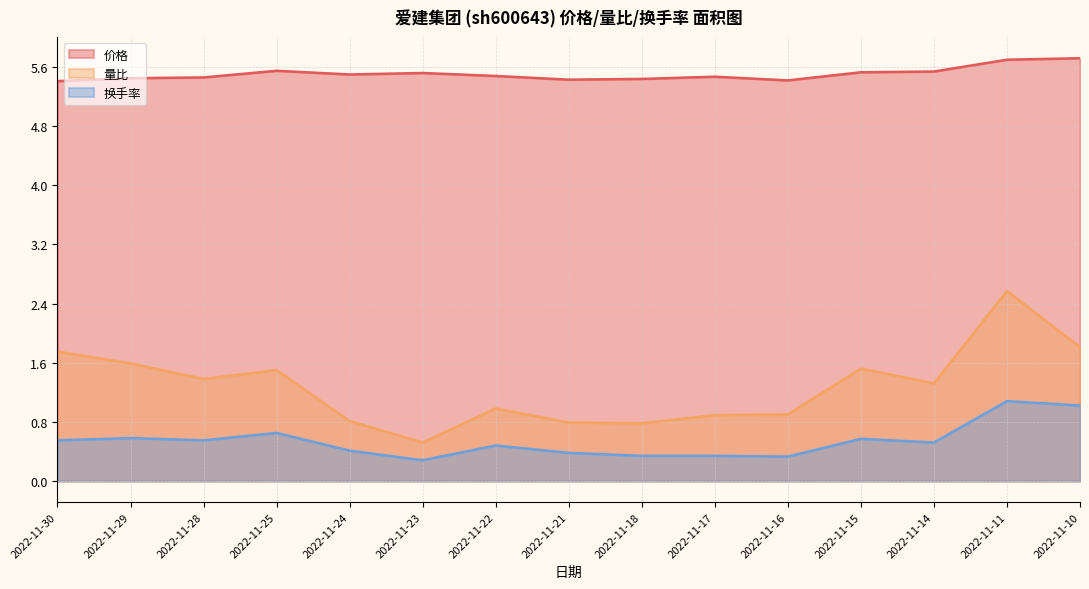

Where is 价格 nearest to the value 5?

2022-11-30